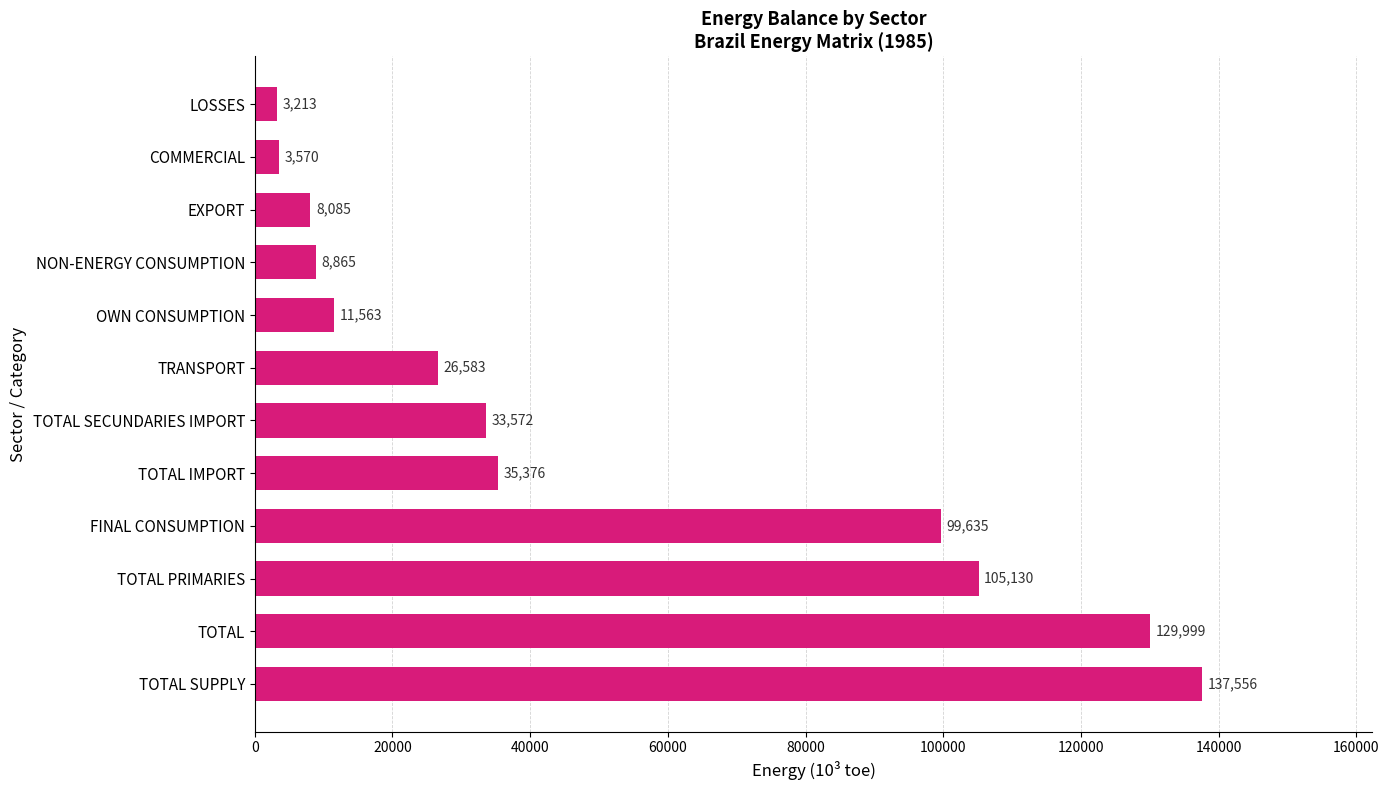

Rank the categories by value from highest to lowest.

TOTAL SUPPLY, TOTAL, TOTAL PRIMARIES, FINAL CONSUMPTION, TOTAL IMPORT, TOTAL SECUNDARIES IMPORT, TRANSPORT, OWN CONSUMPTION, NON-ENERGY CONSUMPTION, EXPORT, COMMERCIAL, LOSSES